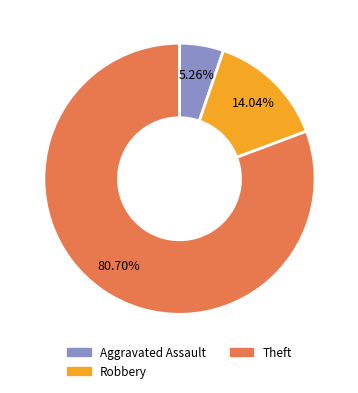

Which slice represents more than half of the pie?

Theft